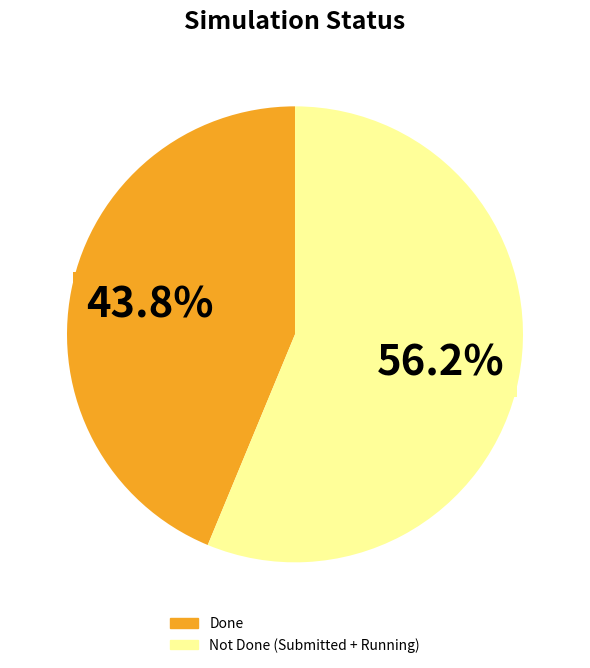

Is there any slice that represents more than half of the pie?

Yes